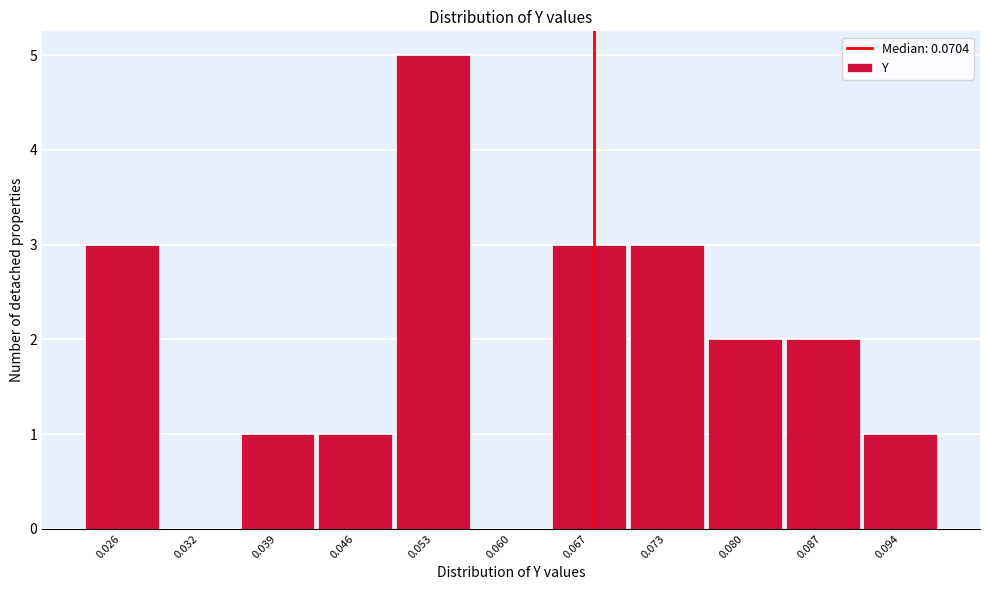

Reading left to right, transcribe all the data shown in this chart.

0.026=3	0.032=0	0.039=1	0.046=1	0.053=5	0.060=0	0.067=3	0.073=3	0.080=2	0.087=2	0.094=1